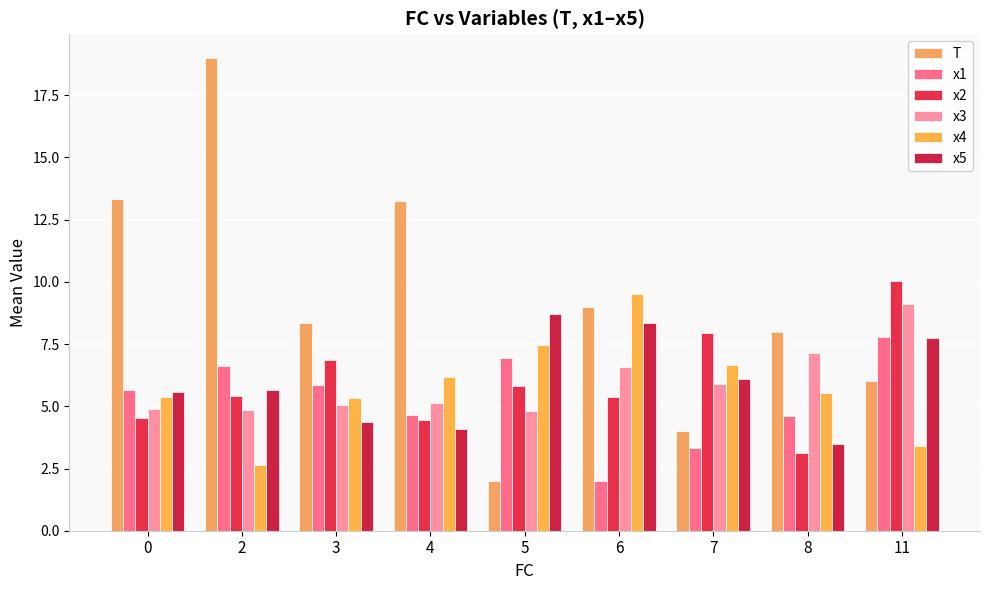

List the series in order of their peak value, lowest first.

x1, x5, x3, x4, x2, T